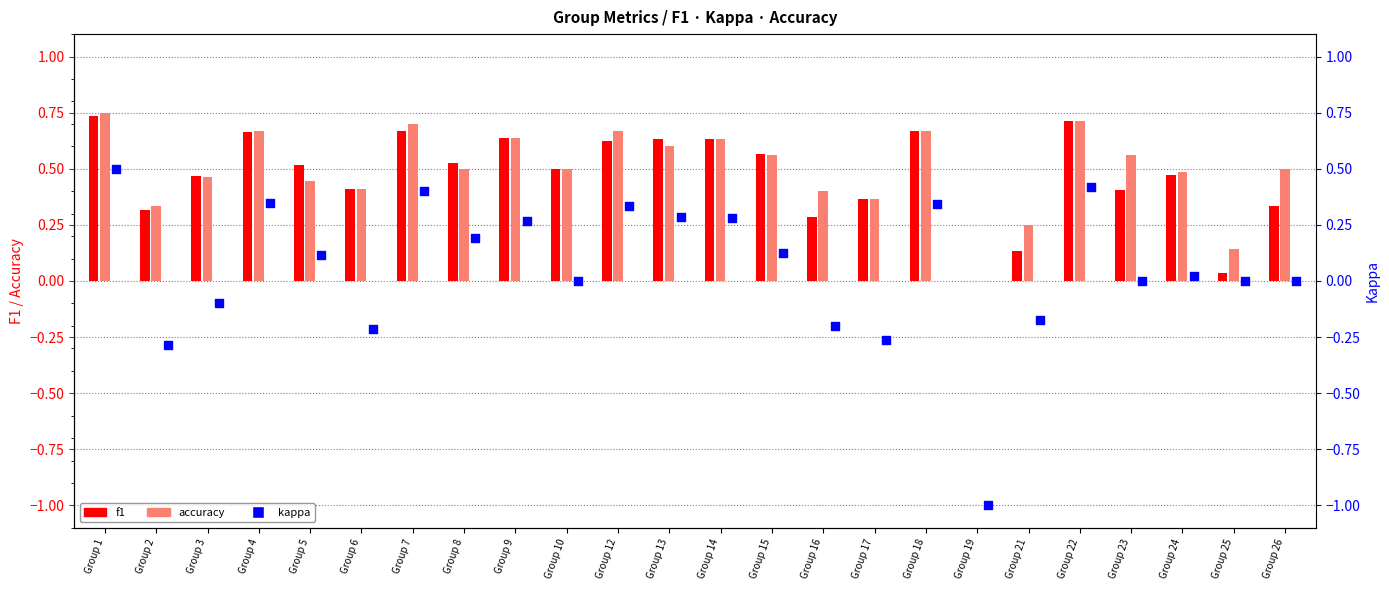

What are all the series names shown in the legend?

f1, accuracy, kappa